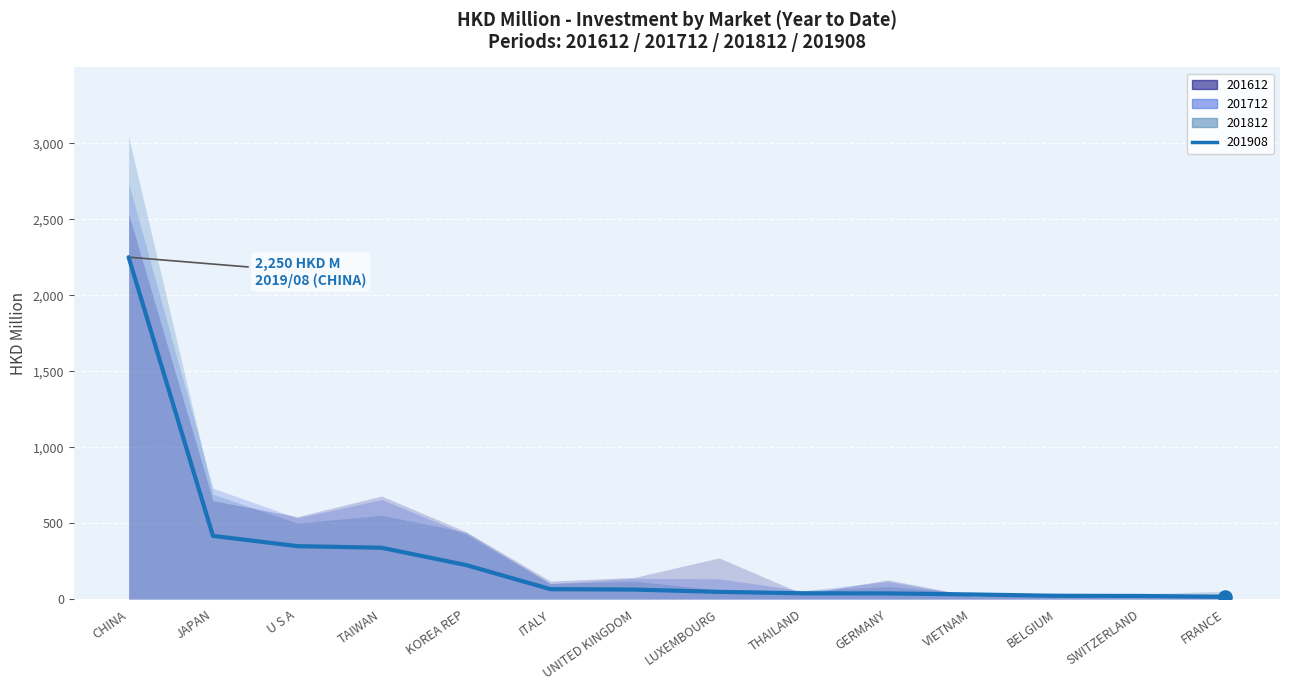

What is the total value across all series at KOREA REP?

1535.2